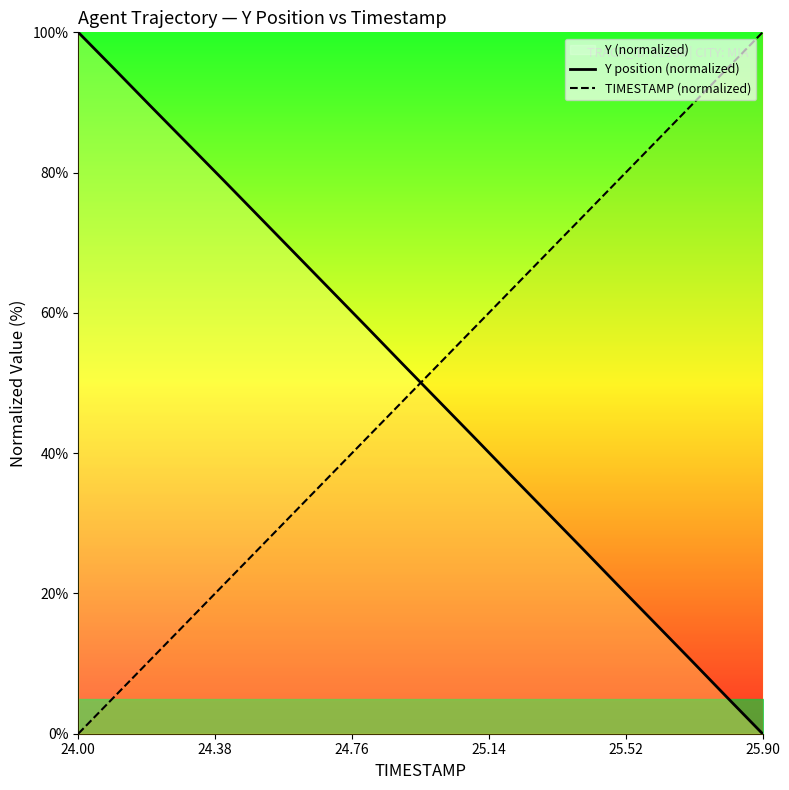

What is the difference between the maximum and minimum values in the Y position (normalized) series?

100.0